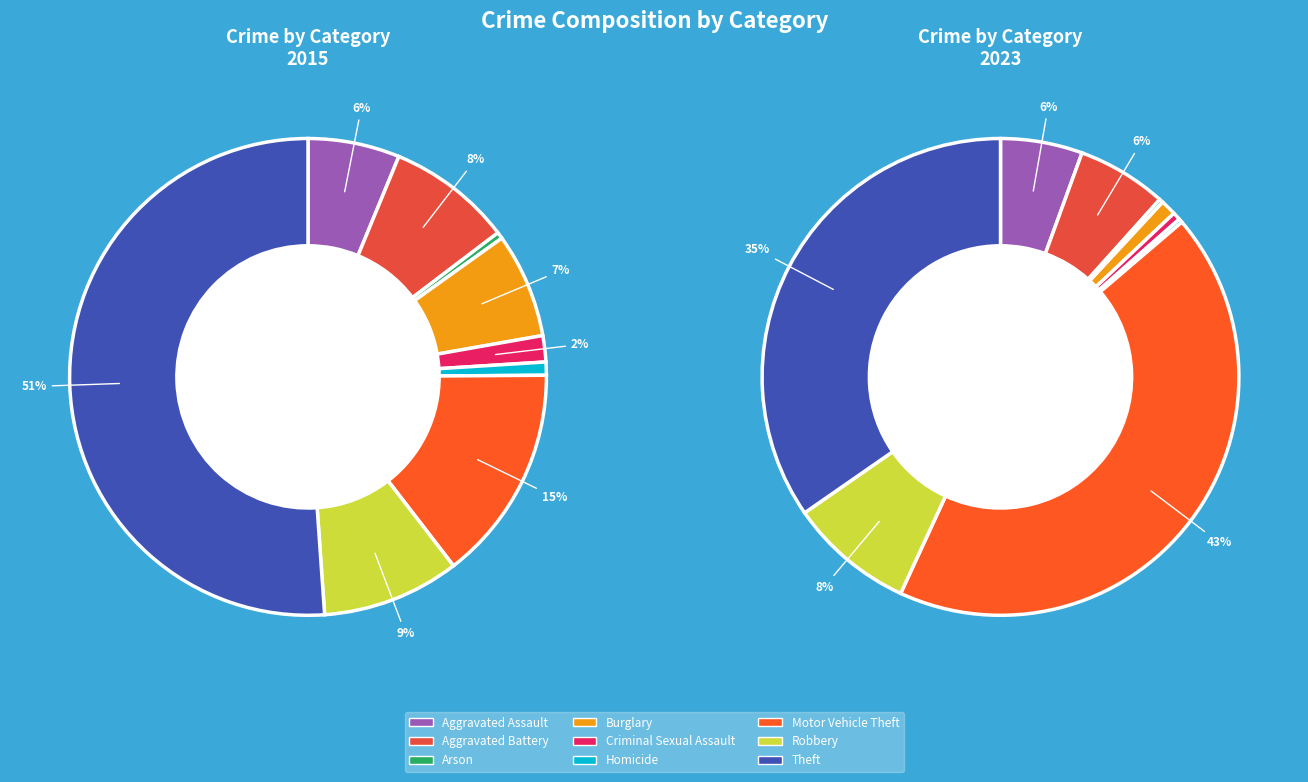

Which slice is the smallest?

Arson